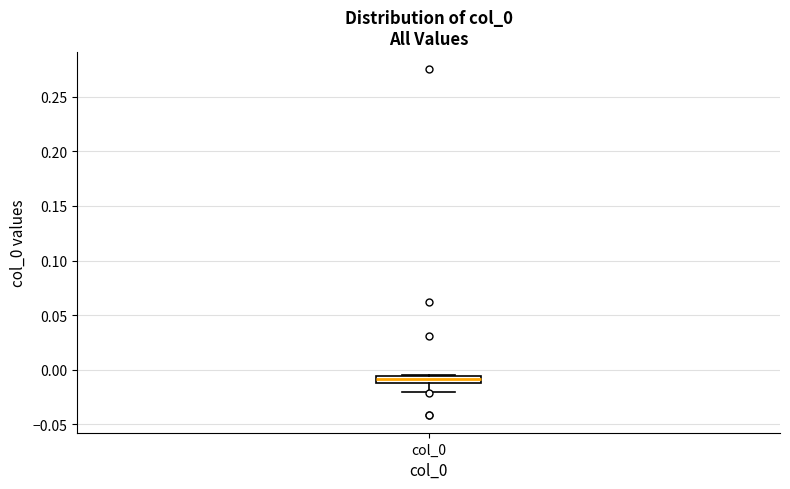

Where is the upper edge of the box for col_0 on the y-axis? The values are not printed on the chart, so give them approximately, as read against the axis.

-0.005